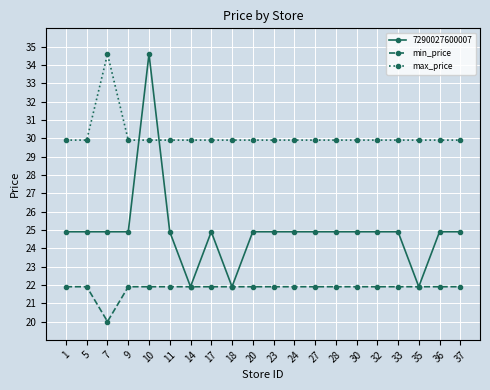

At 11, list the series in order from largest to smallest.

max_price, 7290027600007, min_price